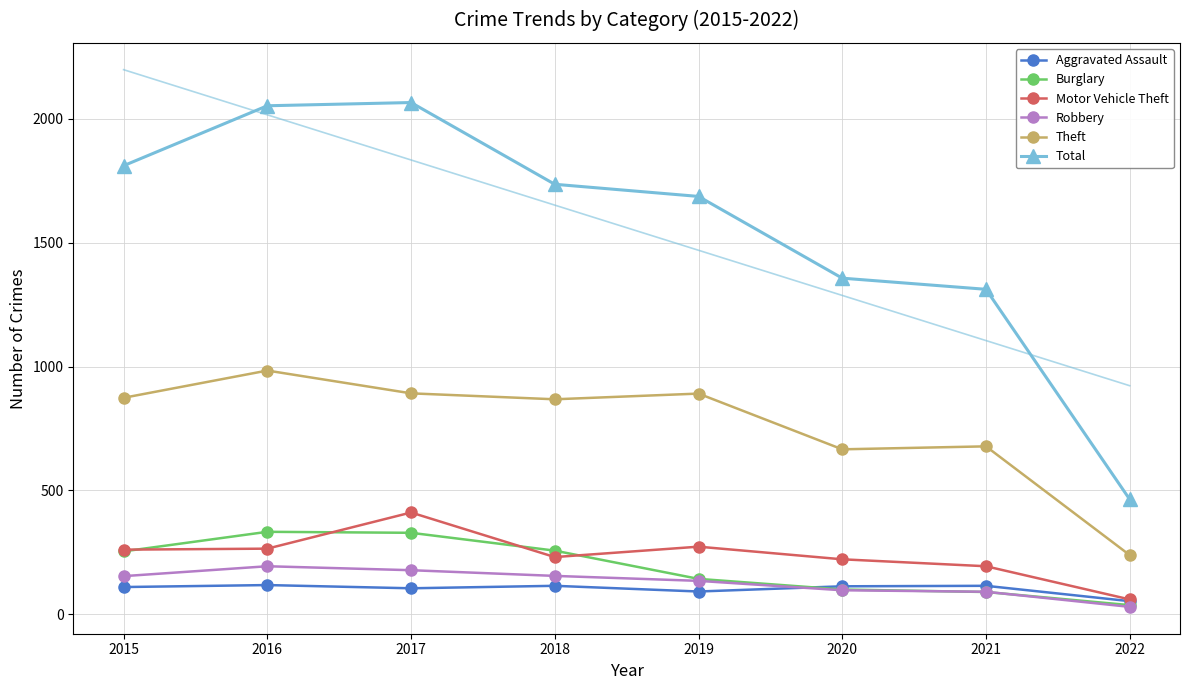

True or false: Robbery and Theft intersect in this chart.

False